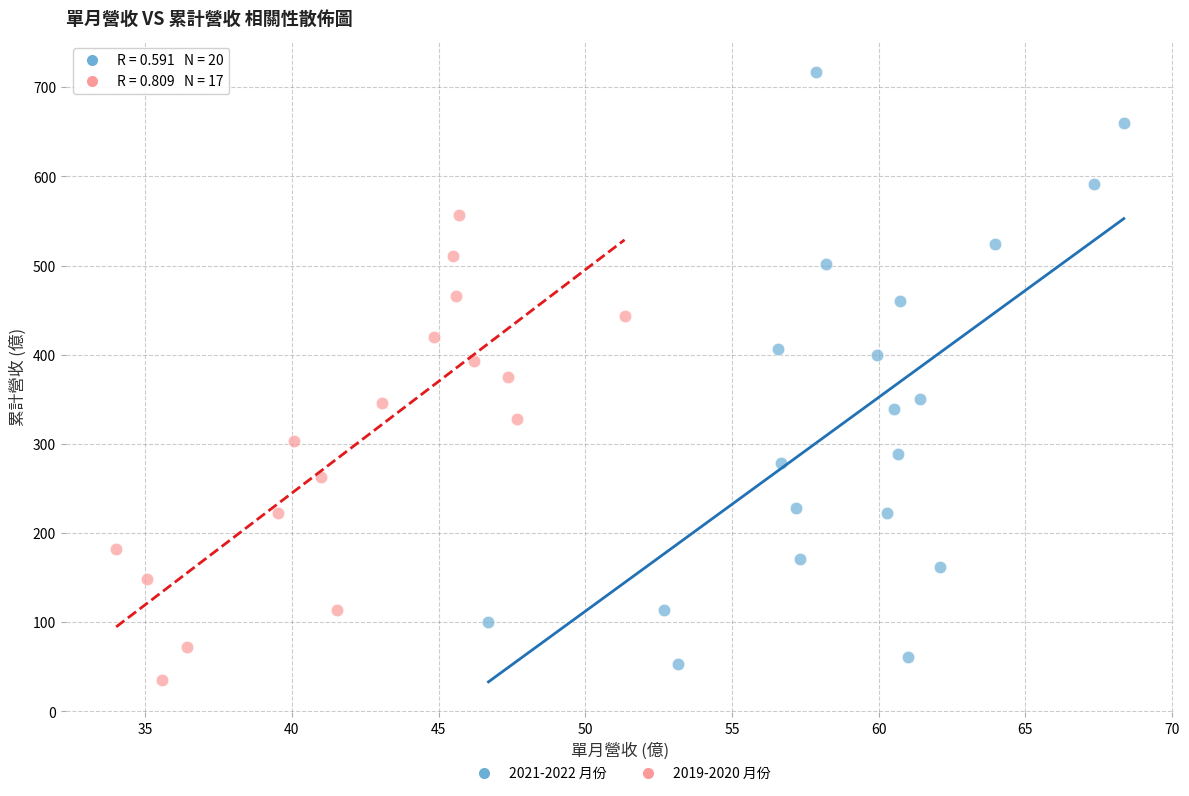

Which series has the largest Y range (max minus min)?

2021-2022 月份